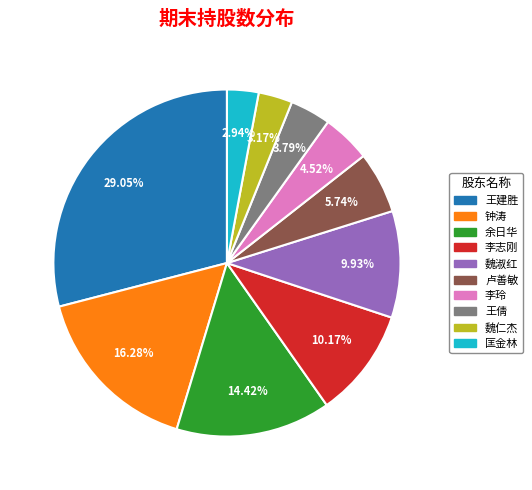

To the nearest percent, what percentage of the pie is 李玲?

5%